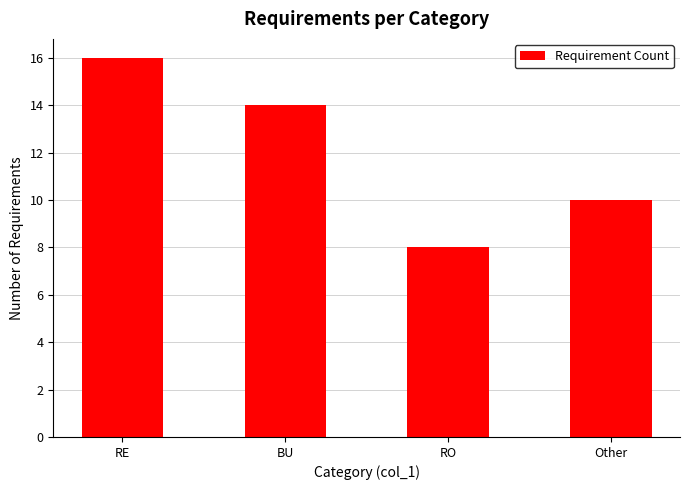

The chart shows a value of 27 at RE. True or false?

False